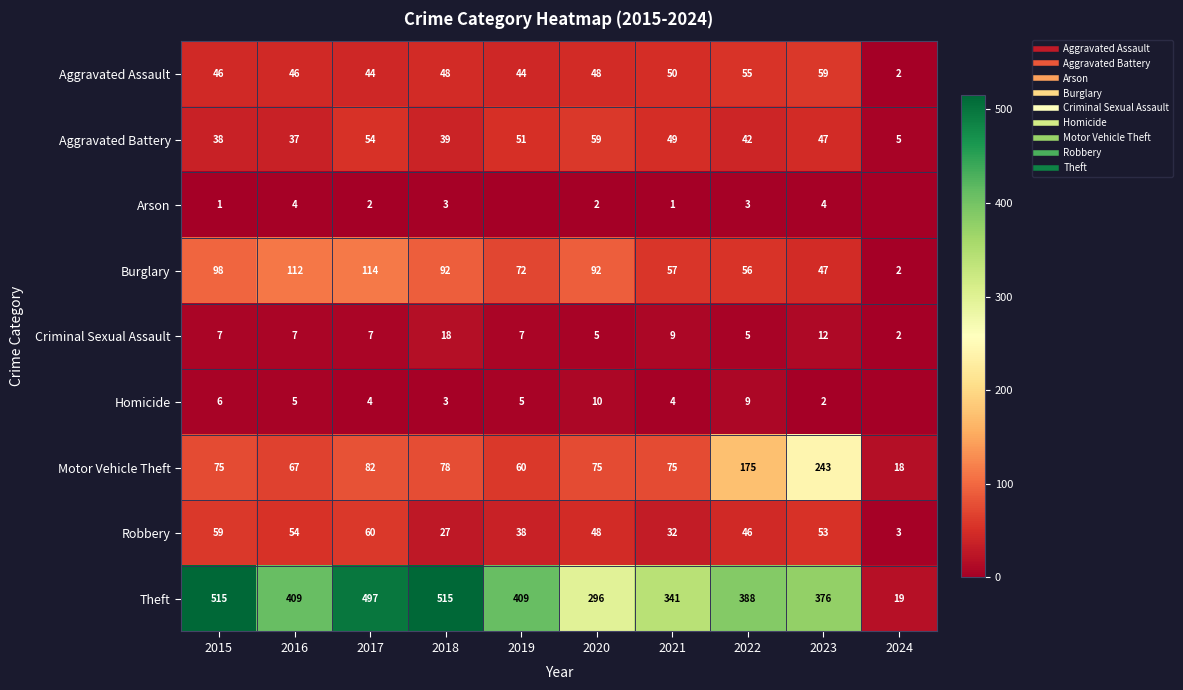

How many values in the Homicide series are below 5?

5